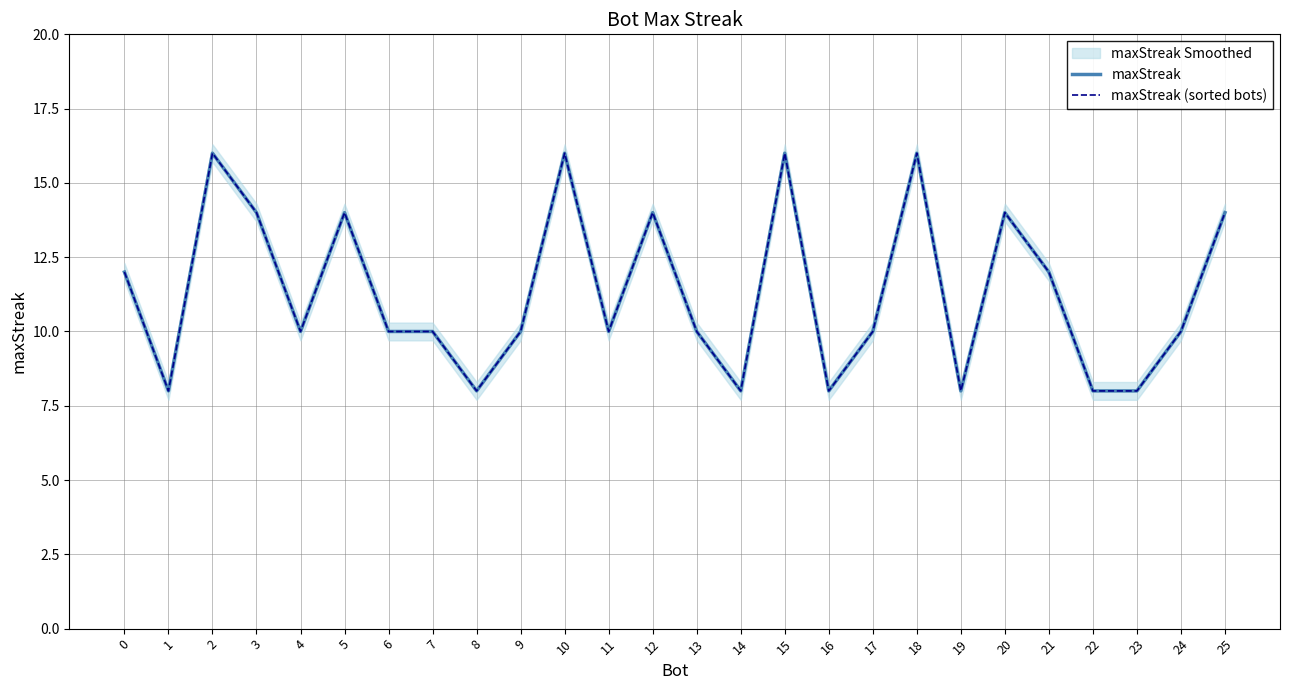

True or false: maxStreak (sorted bots) and maxStreak cross at least once.

False